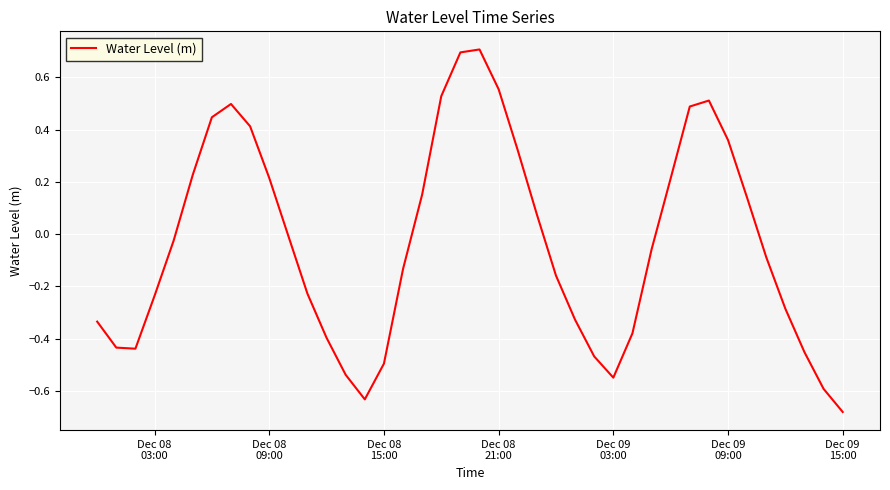

What is the maximum value shown in the chart?

0.7